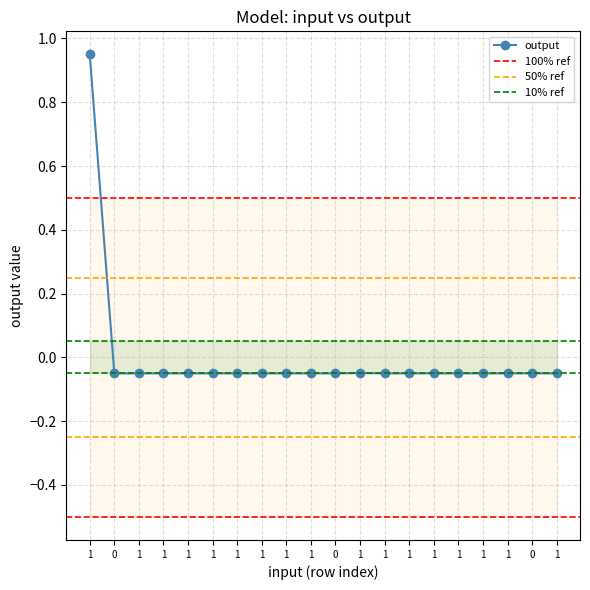

What is the smallest value displayed?

-0.1